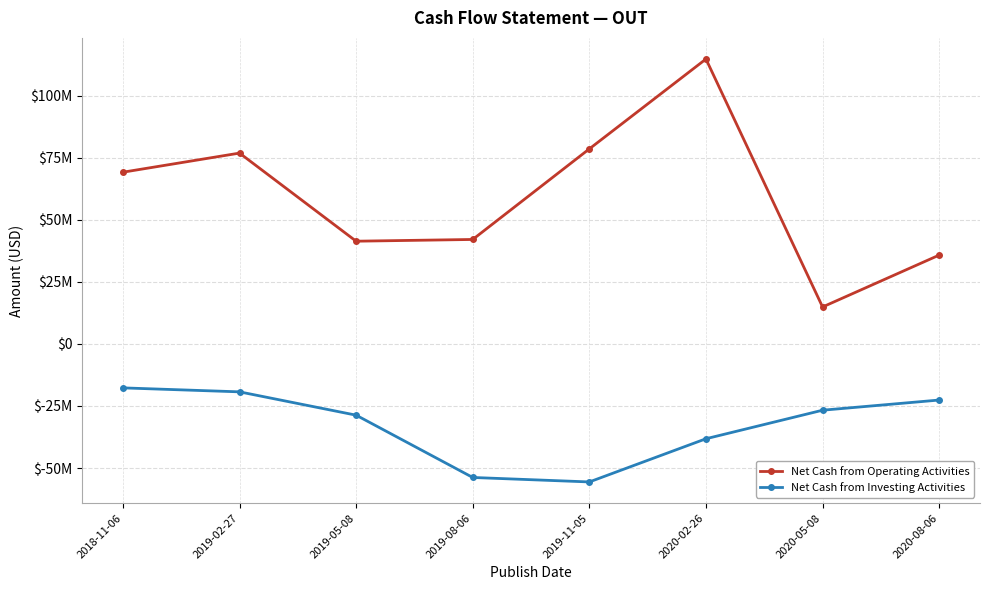

What is the sum of the Net Cash from Investing Activities values at 2020-05-08 and 2019-02-27?

-46000000